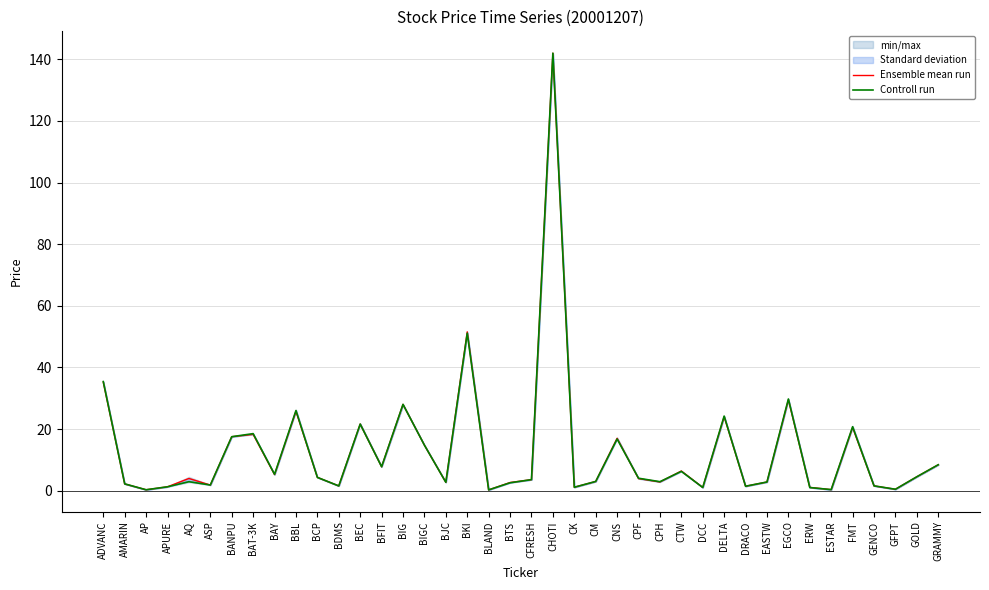

How many lines are shown in the chart?

2